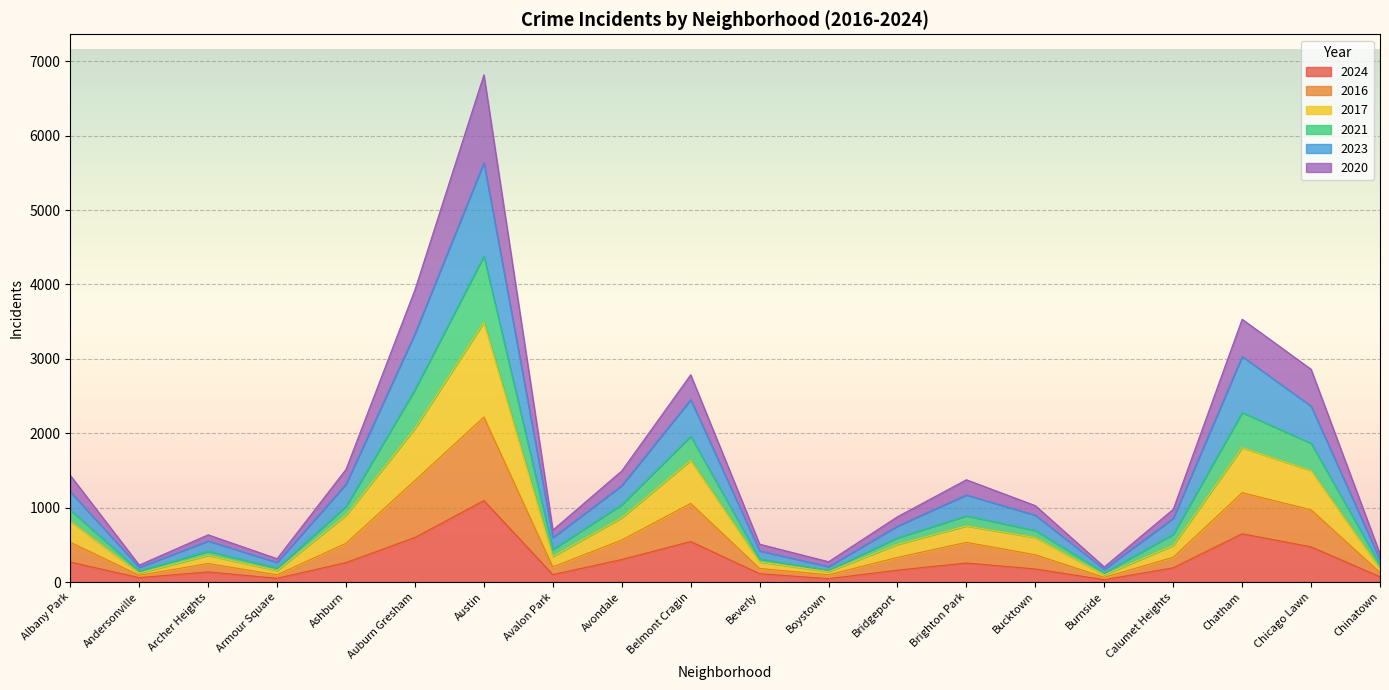

True or false: 2021 and 2023 intersect in this chart.

False